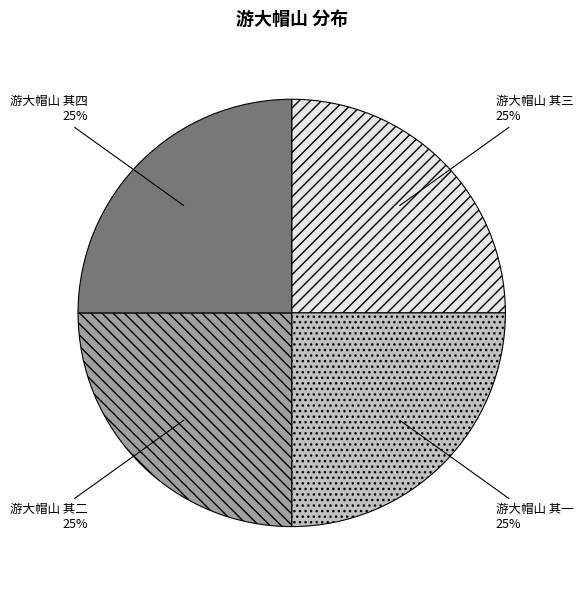

Is it true that 游大帽山 其一 is 33% of the pie?

False